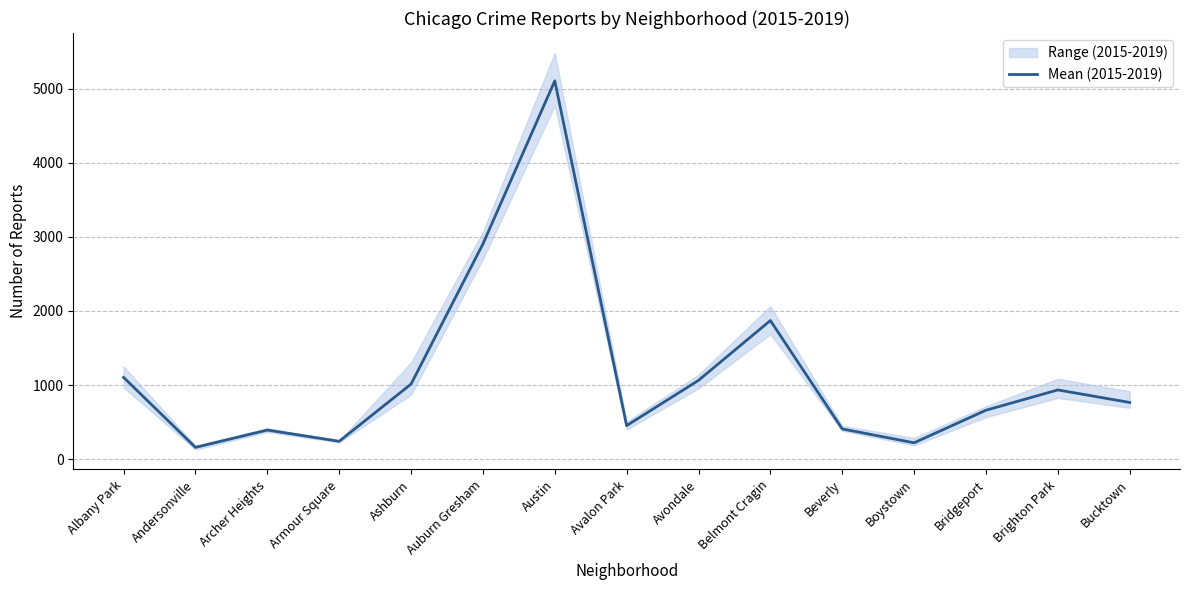

The chart shows a value of 935.4 at Brighton Park. True or false?

True